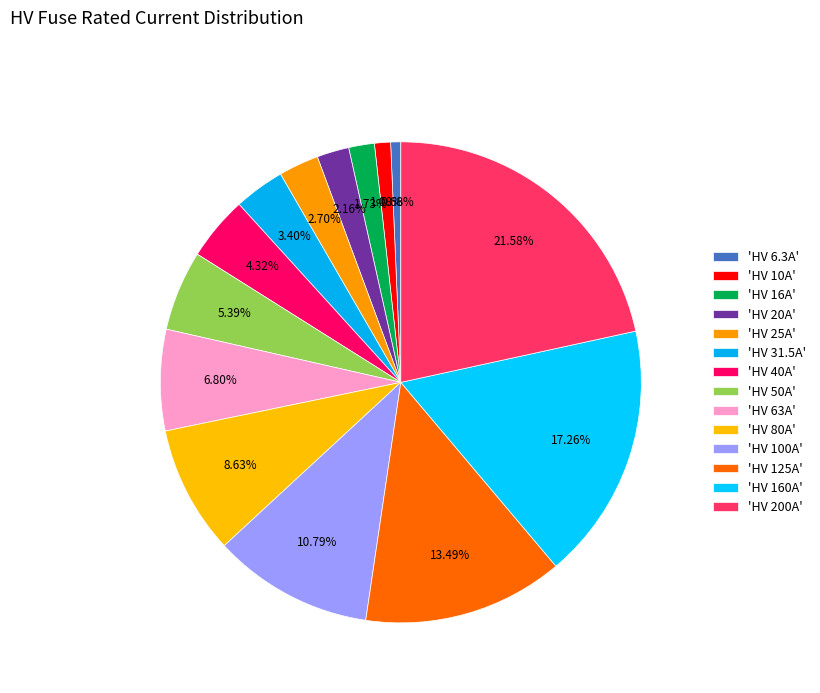

Which slice is the largest?

HV 200A